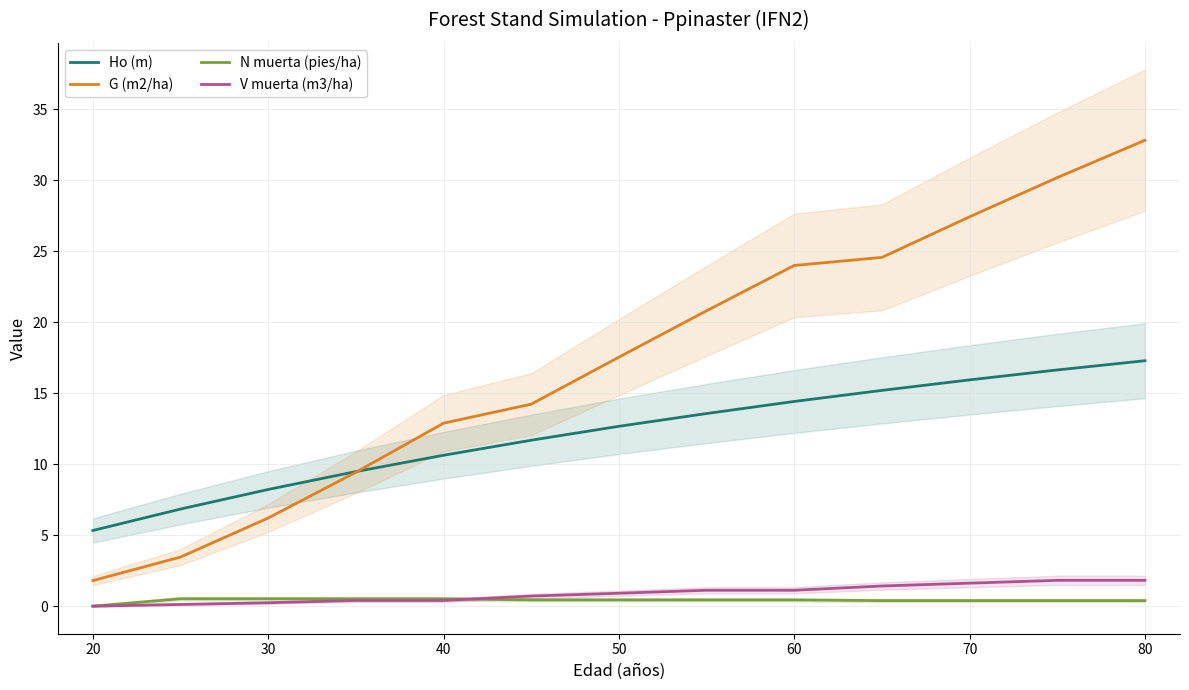

List the series in order of their peak value, lowest first.

N muerta (pies/ha), V muerta (m3/ha), Ho (m), G (m2/ha)